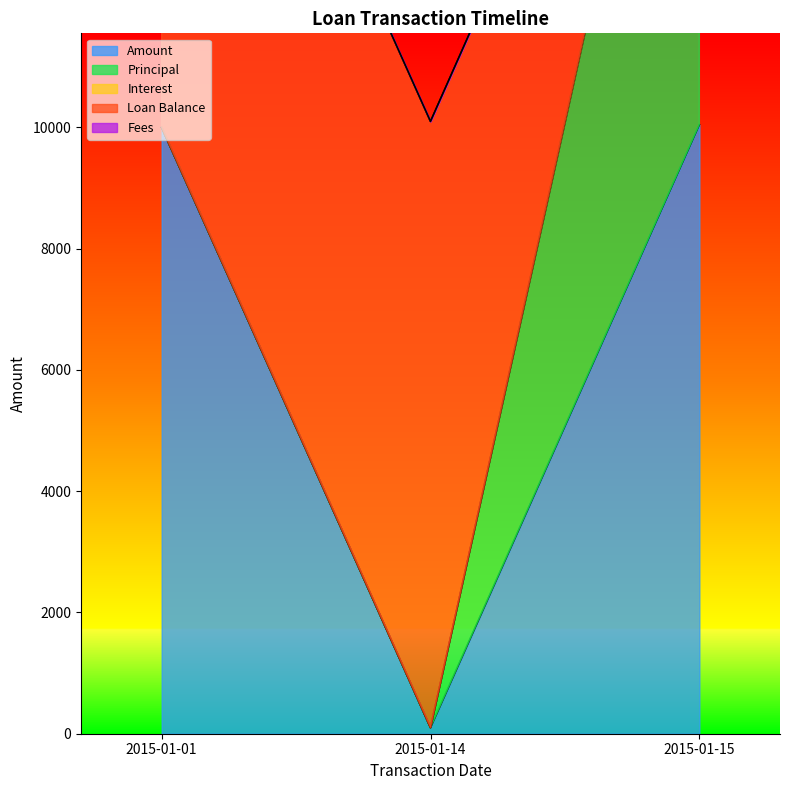

What is the total value across all series at 2015-01-14?

10100.0